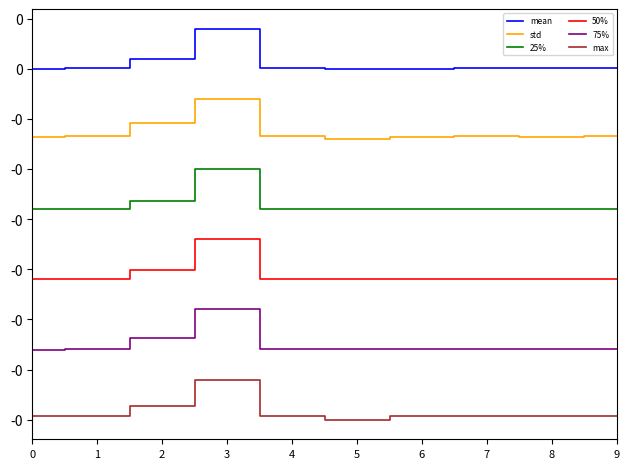

At how many categories does at least one series exceed 0?

9